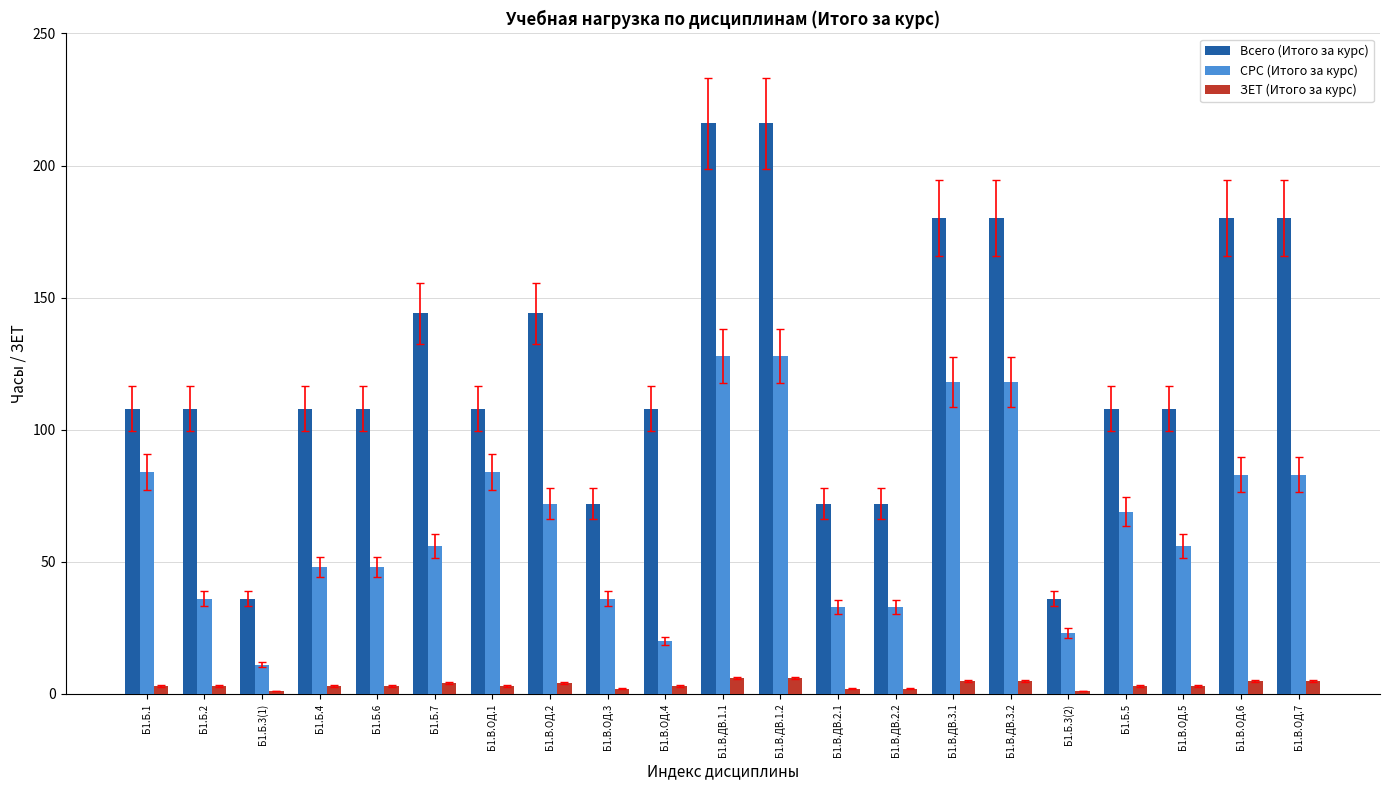

Reading left to right, list all the values displayed in this chart.

Всего (Итого за курс): Б1.Б.1=108	Б1.Б.2=108	Б1.Б.3(1)=36	Б1.Б.4=108	Б1.Б.6=108	Б1.Б.7=144	Б1.В.ОД.1=108	Б1.В.ОД.2=144	Б1.В.ОД.3=72	Б1.В.ОД.4=108	Б1.В.ДВ.1.1=216	Б1.В.ДВ.1.2=216	Б1.В.ДВ.2.1=72	Б1.В.ДВ.2.2=72	Б1.В.ДВ.3.1=180	Б1.В.ДВ.3.2=180	Б1.Б.3(2)=36	Б1.Б.5=108	Б1.В.ОД.5=108	Б1.В.ОД.6=180	Б1.В.ОД.7=180
СРС (Итого за курс): Б1.Б.1=84	Б1.Б.2=36	Б1.Б.3(1)=11	Б1.Б.4=48	Б1.Б.6=48	Б1.Б.7=56	Б1.В.ОД.1=84	Б1.В.ОД.2=72	Б1.В.ОД.3=36	Б1.В.ОД.4=20	Б1.В.ДВ.1.1=128	Б1.В.ДВ.1.2=128	Б1.В.ДВ.2.1=33	Б1.В.ДВ.2.2=33	Б1.В.ДВ.3.1=118	Б1.В.ДВ.3.2=118	Б1.Б.3(2)=23	Б1.Б.5=69	Б1.В.ОД.5=56	Б1.В.ОД.6=83	Б1.В.ОД.7=83
ЗЕТ (Итого за курс): Б1.Б.1=3	Б1.Б.2=3	Б1.Б.3(1)=1	Б1.Б.4=3	Б1.Б.6=3	Б1.Б.7=4	Б1.В.ОД.1=3	Б1.В.ОД.2=4	Б1.В.ОД.3=2	Б1.В.ОД.4=3	Б1.В.ДВ.1.1=6	Б1.В.ДВ.1.2=6	Б1.В.ДВ.2.1=2	Б1.В.ДВ.2.2=2	Б1.В.ДВ.3.1=5	Б1.В.ДВ.3.2=5	Б1.Б.3(2)=1	Б1.Б.5=3	Б1.В.ОД.5=3	Б1.В.ОД.6=5	Б1.В.ОД.7=5